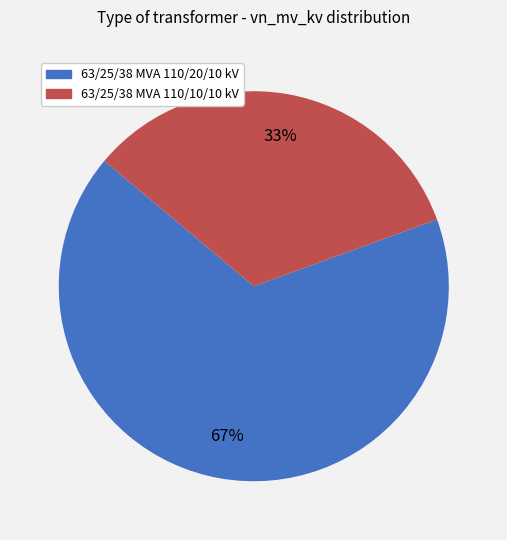

Combined, do 63/25/38 MVA 110/20/10 kV and 63/25/38 MVA 110/10/10 kV account for over 50%?

Yes